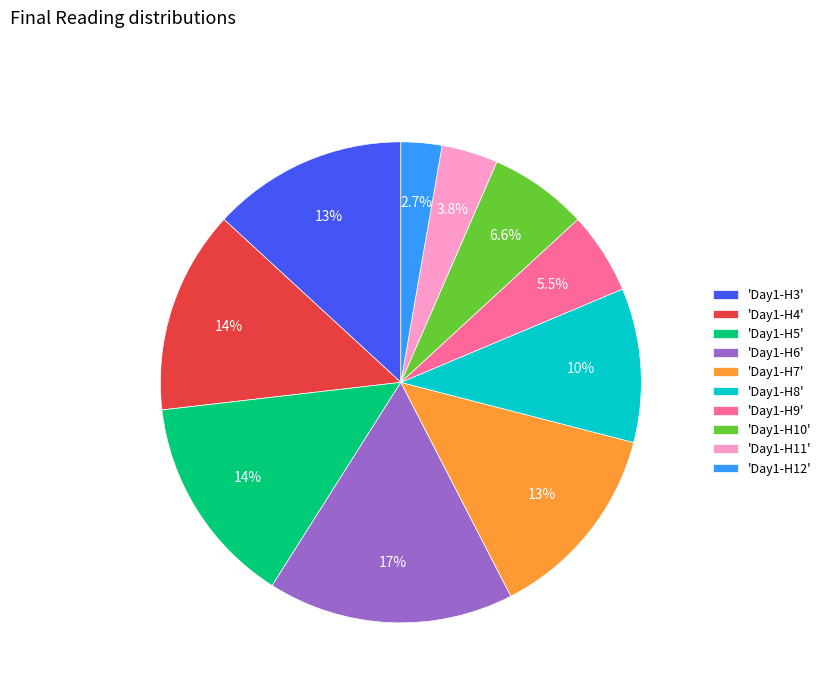

What is the total percentage of 'Day1-H10' and 'Day1-H11'?

10.4%